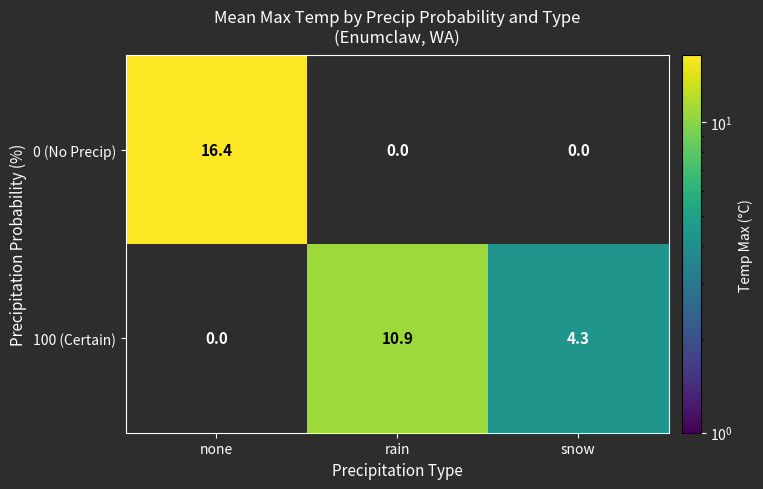

At which label does 100 (Certain) reach its peak?

rain